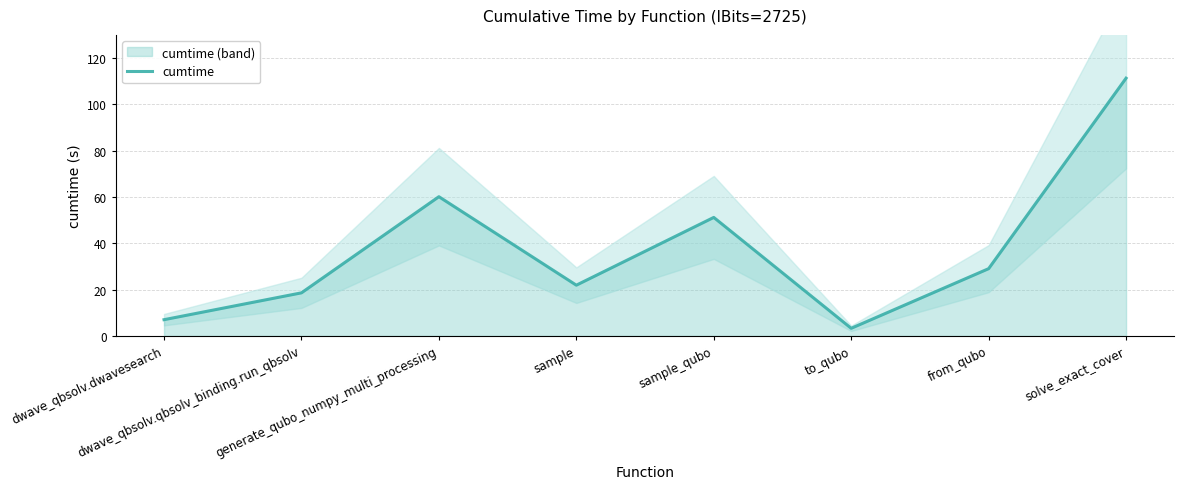

True or false: the data has more than 2 interior local peaks.

False